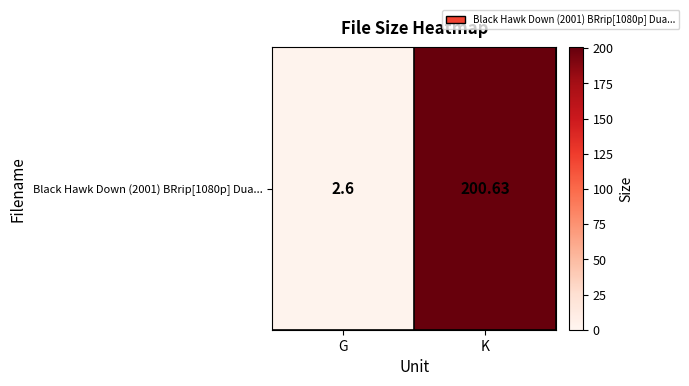

At which label does the data first exceed 200?

K